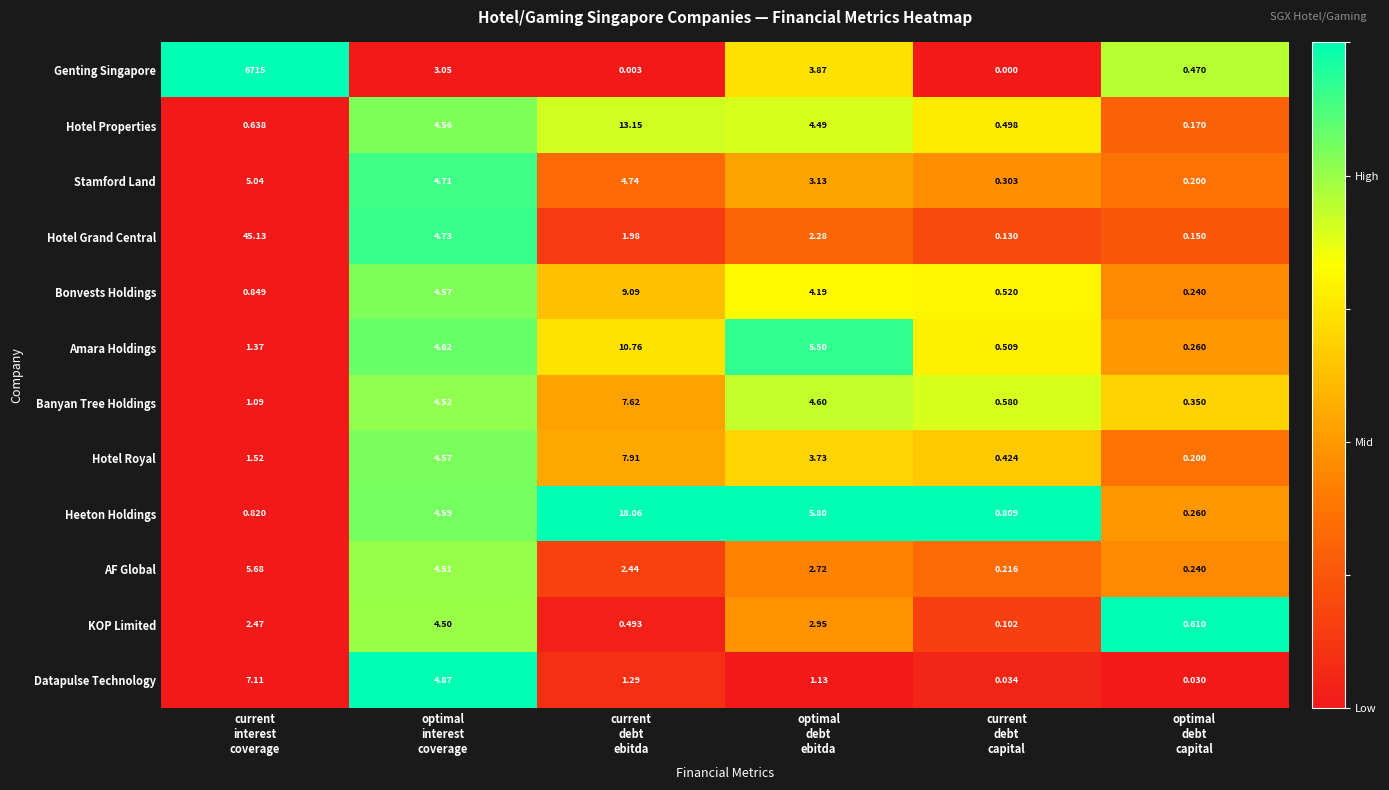

Rank the series at current
interest
coverage from highest to lowest value.

Genting Singapore, Hotel Grand Central, Datapulse Technology, AF Global, Stamford Land, KOP Limited, Hotel Royal, Amara Holdings, Banyan Tree Holdings, Bonvests Holdings, Heeton Holdings, Hotel Properties